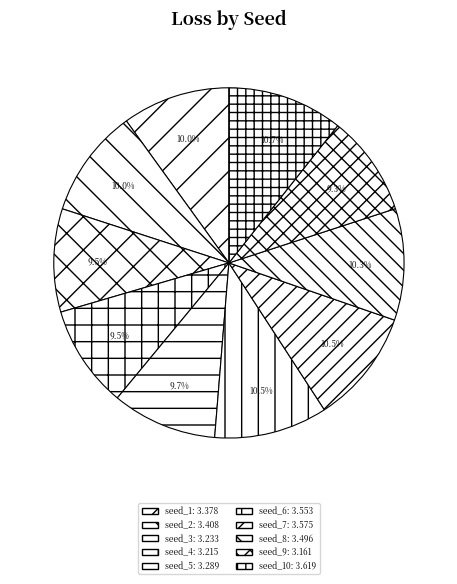

Count the number of slices in the pie.

10